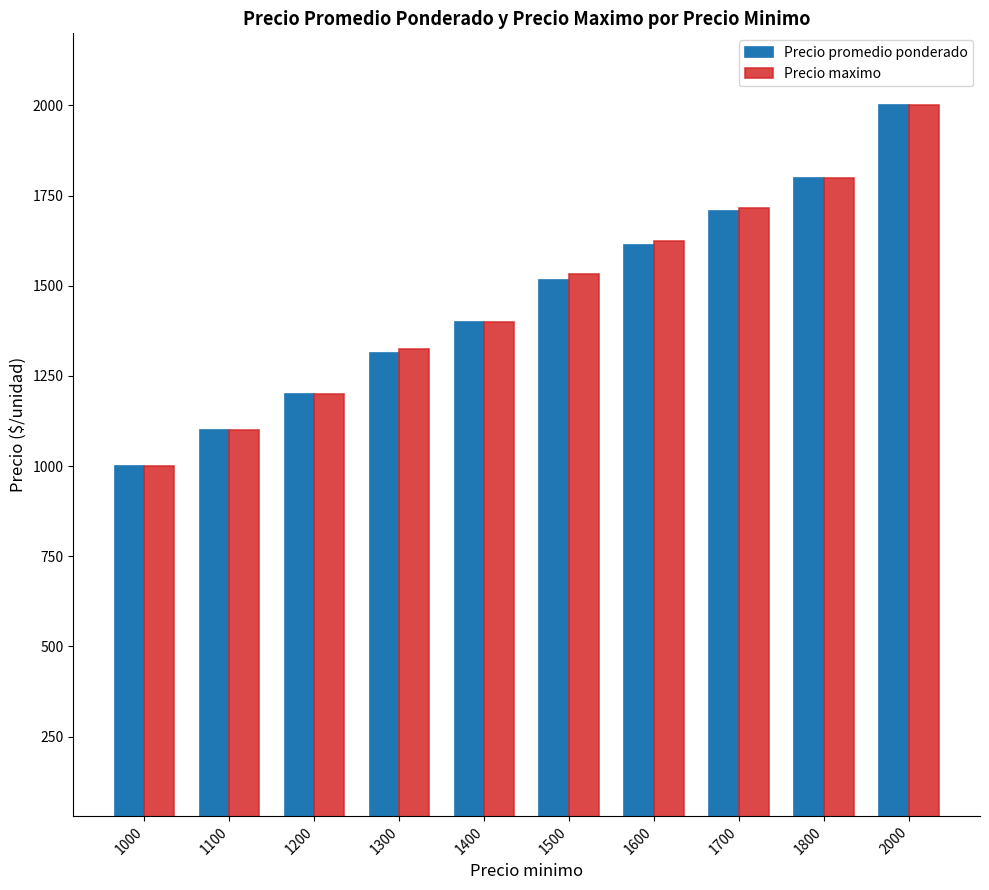

Does the chart contain stacked bars?

No